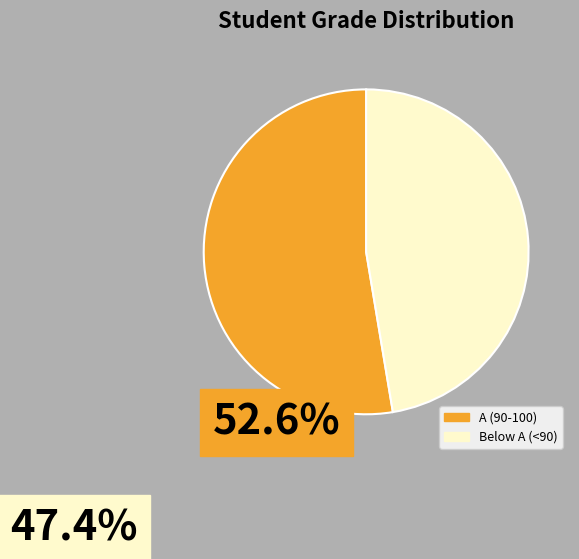

Is there a majority slice in this chart?

Yes